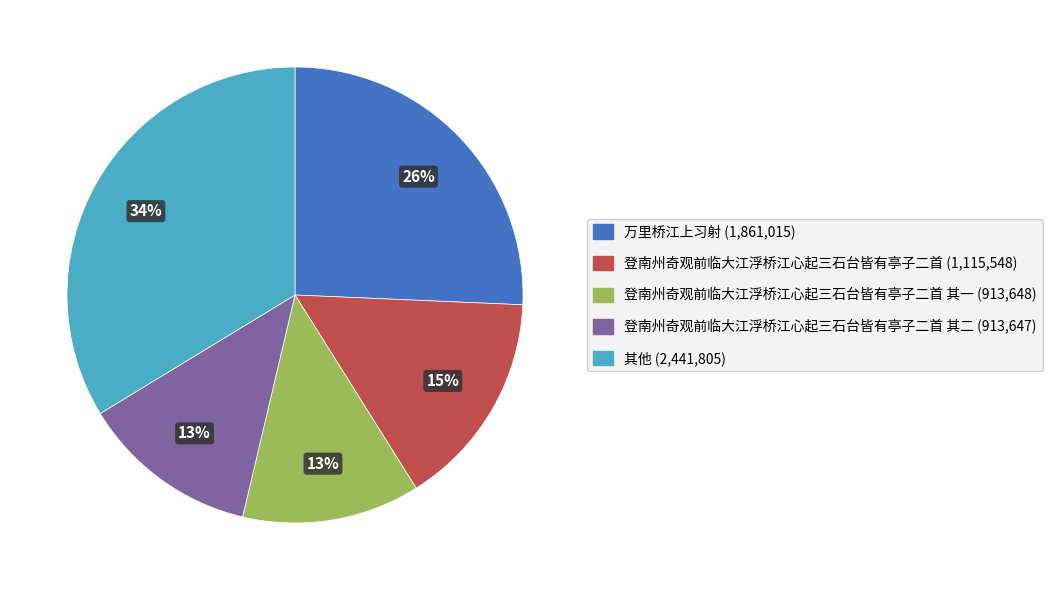

Is there a majority slice in this chart?

No